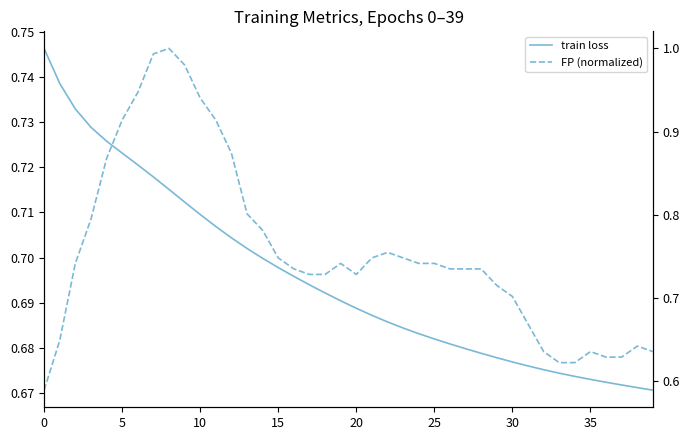

The value of train loss at 38 is 0.4. True or false?

False